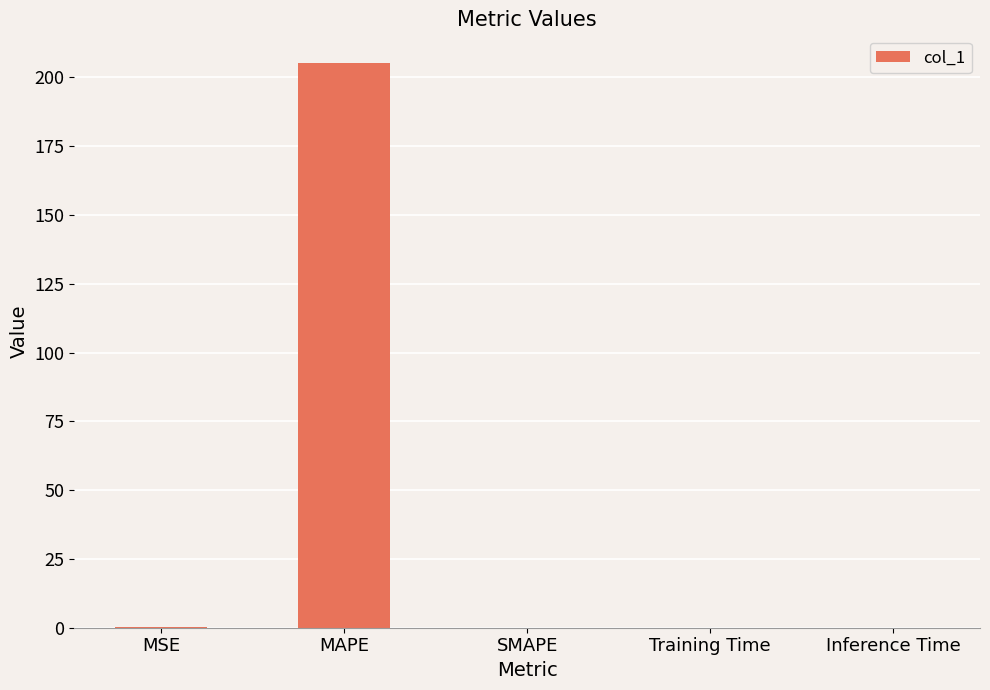

What is the change in value from MAPE to SMAPE?

-205.4